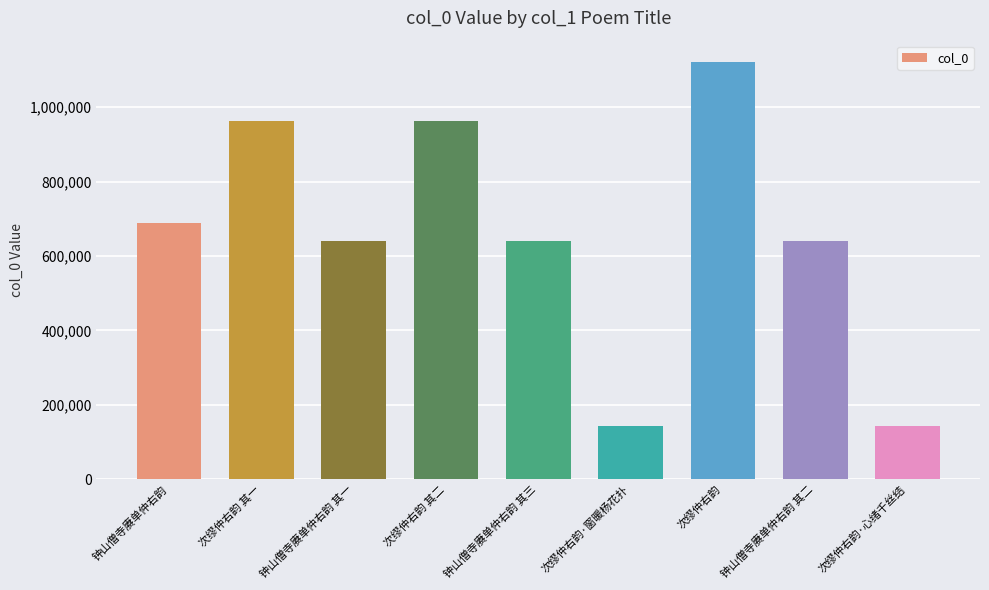

What is the ratio of the value at 钟山僧寺赓单仲右韵 其二 to the value at 次缪仲右韵?

0.6